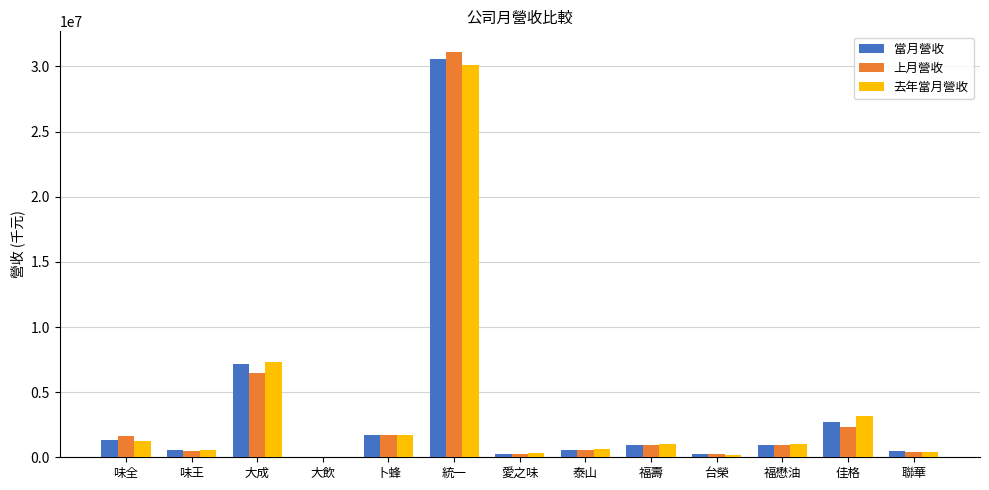

Which category has the highest value in the 當月營收 series?

統一